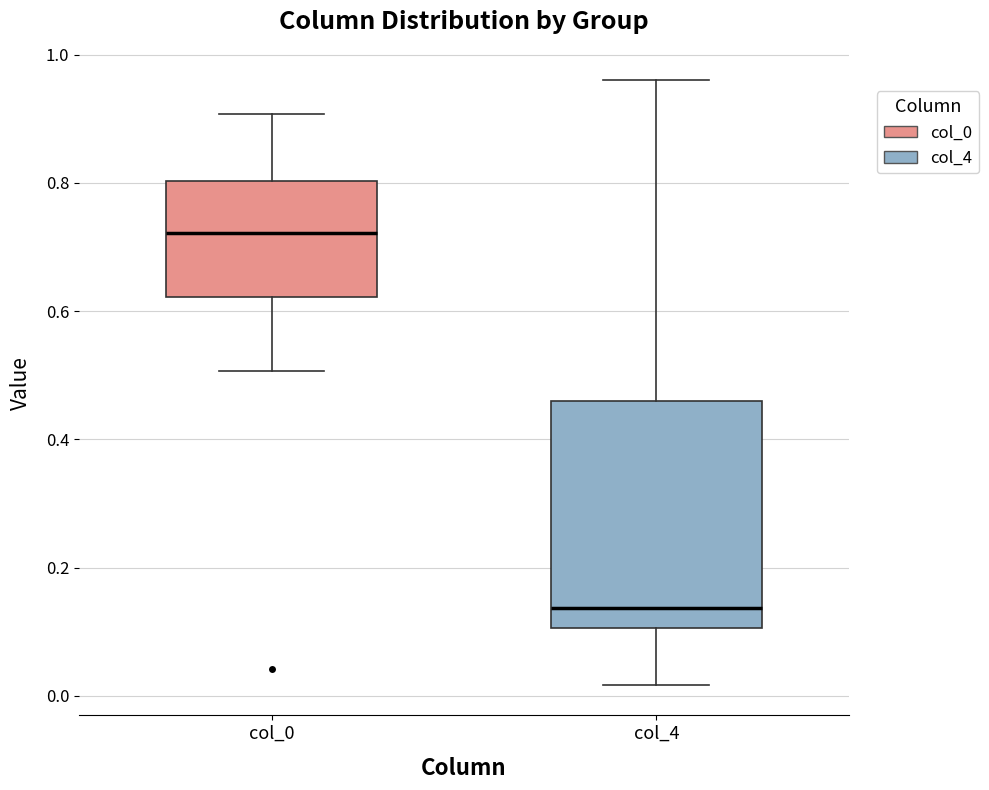

Where is the lower edge of the box for col_0 on the y-axis? The values are not printed on the chart, so give them approximately, as read against the axis.

0.62